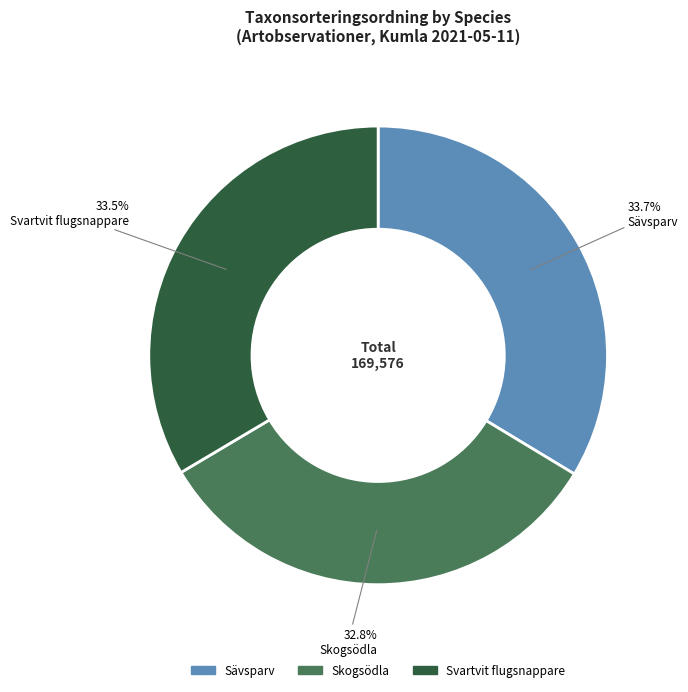

Which has a higher value, Skogsödla or Sävsparv?

Sävsparv